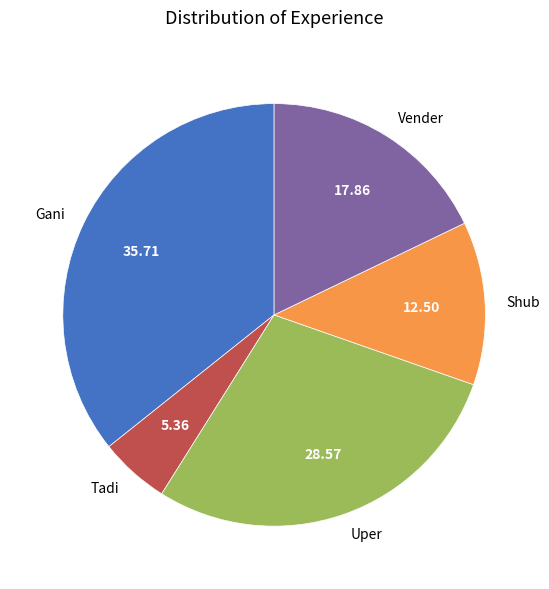

Is the sum of Uper and Shub greater than half?

No